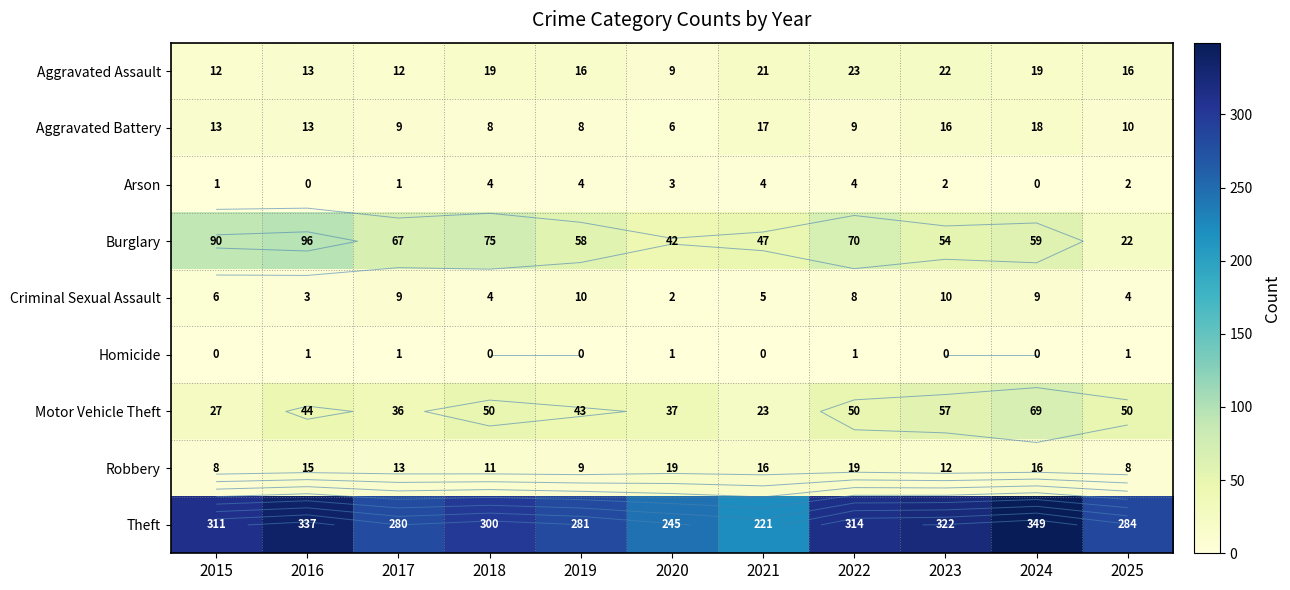

True or false: Motor Vehicle Theft has a value of 23 at 2024.

False